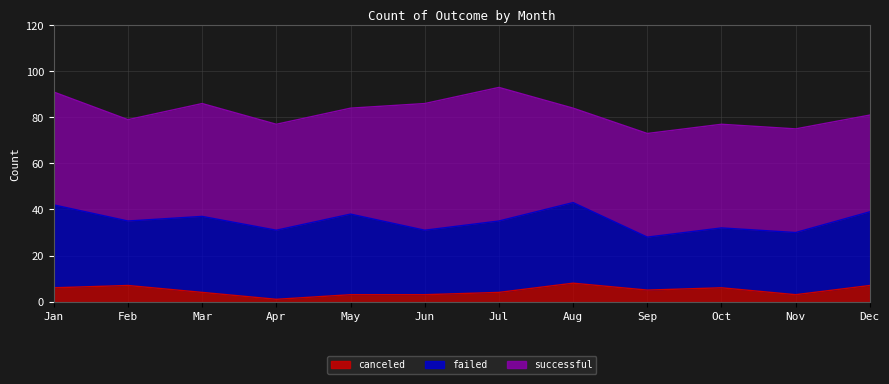

What is the sum of all successful values?

565